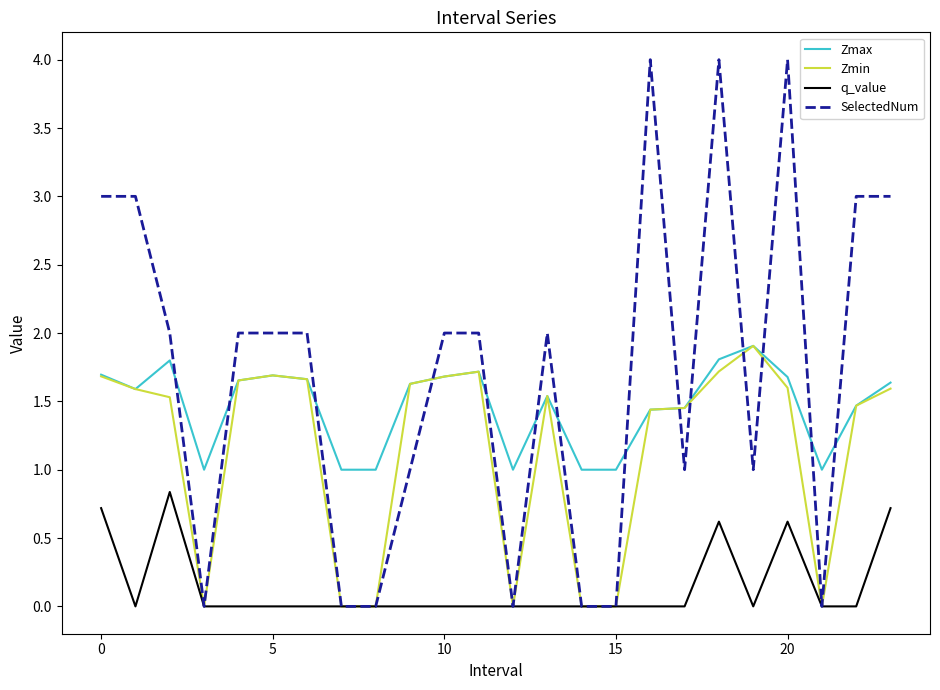

Rank the series by their average value, from lowest to highest.

q_value, Zmin, Zmax, SelectedNum